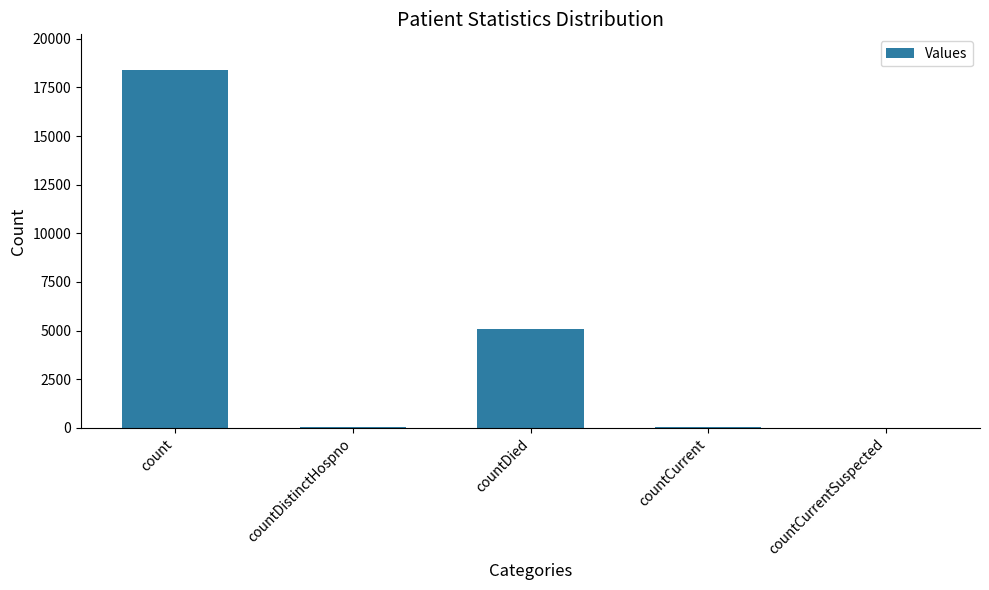

The chart shows a value of 6239 at countCurrentSuspected. True or false?

False